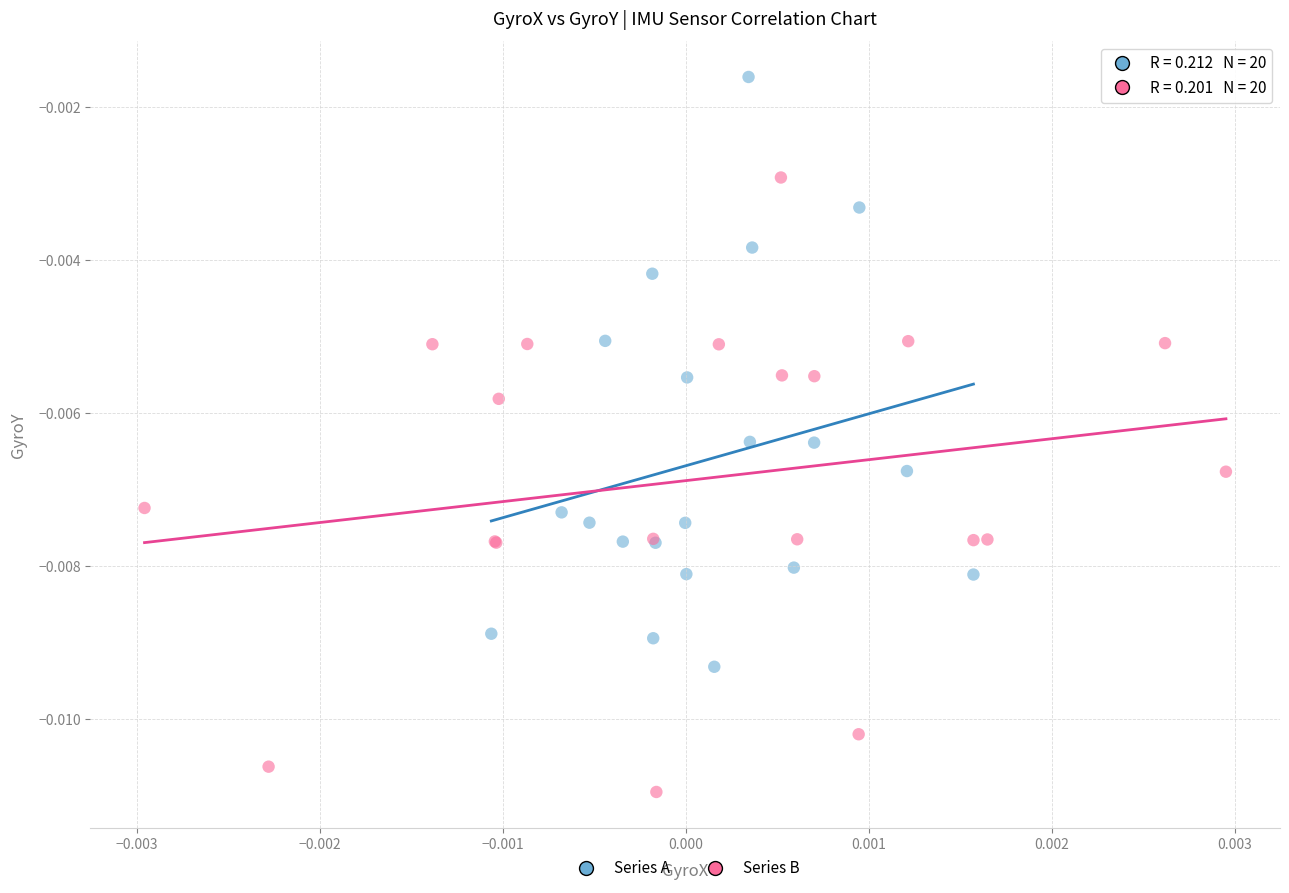

Which series reaches the minimum Y coordinate?

Series B